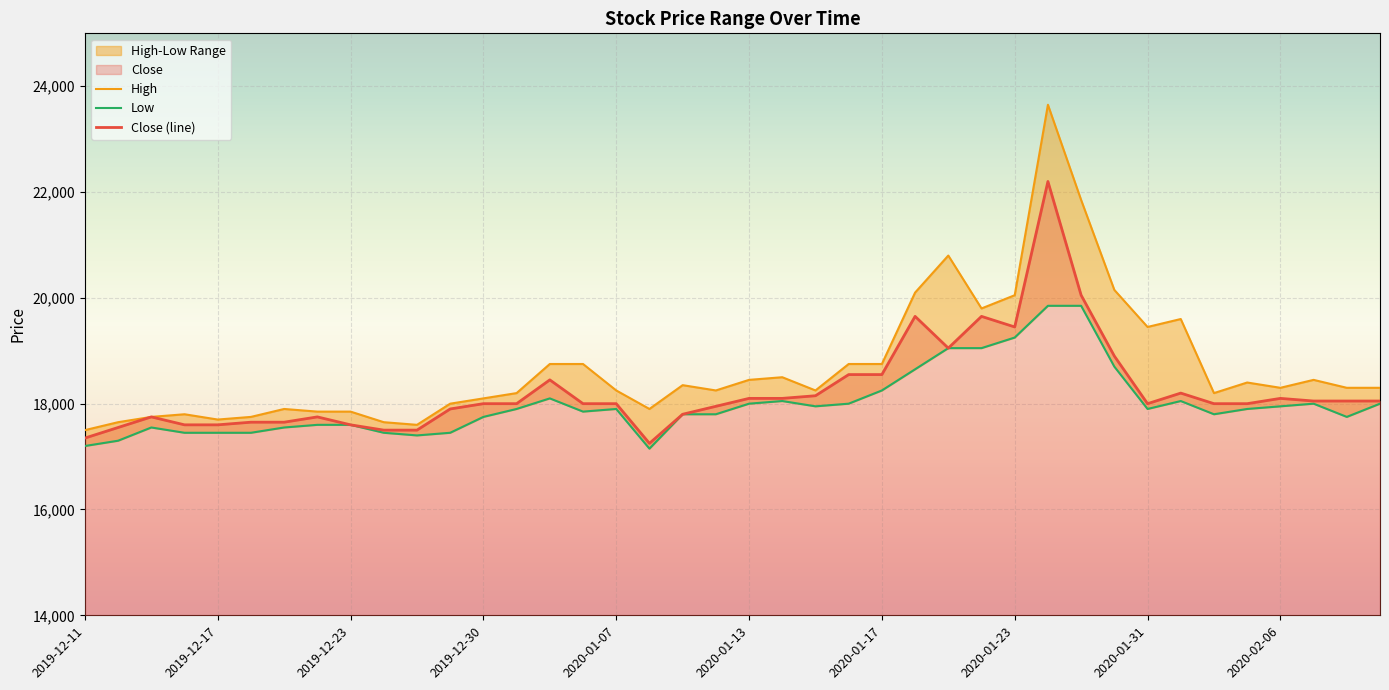

What is the sum of the High values at 2020-02-03 and 2019-12-20?

37450